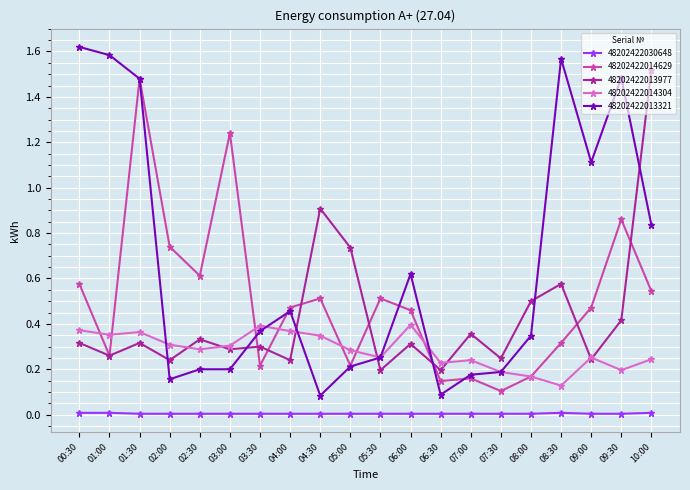

Which series changed the most between 01:00 and 02:30?

48202422013321